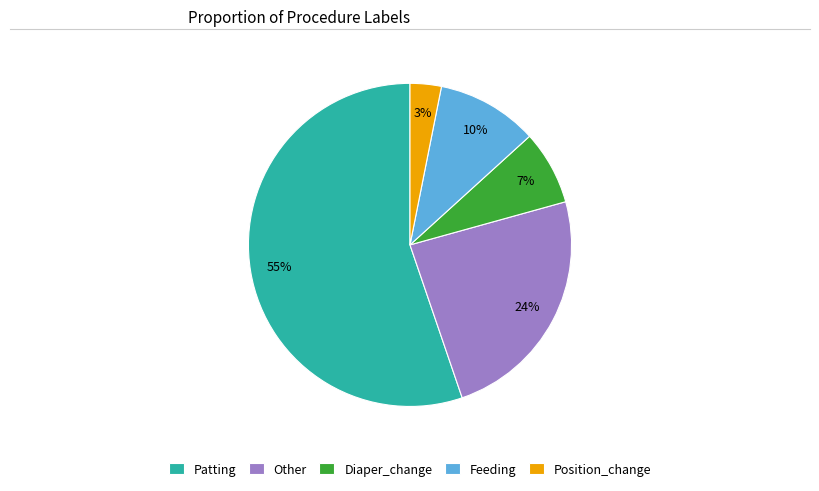

What is the ratio of the value at Other to the value at Patting?

0.4